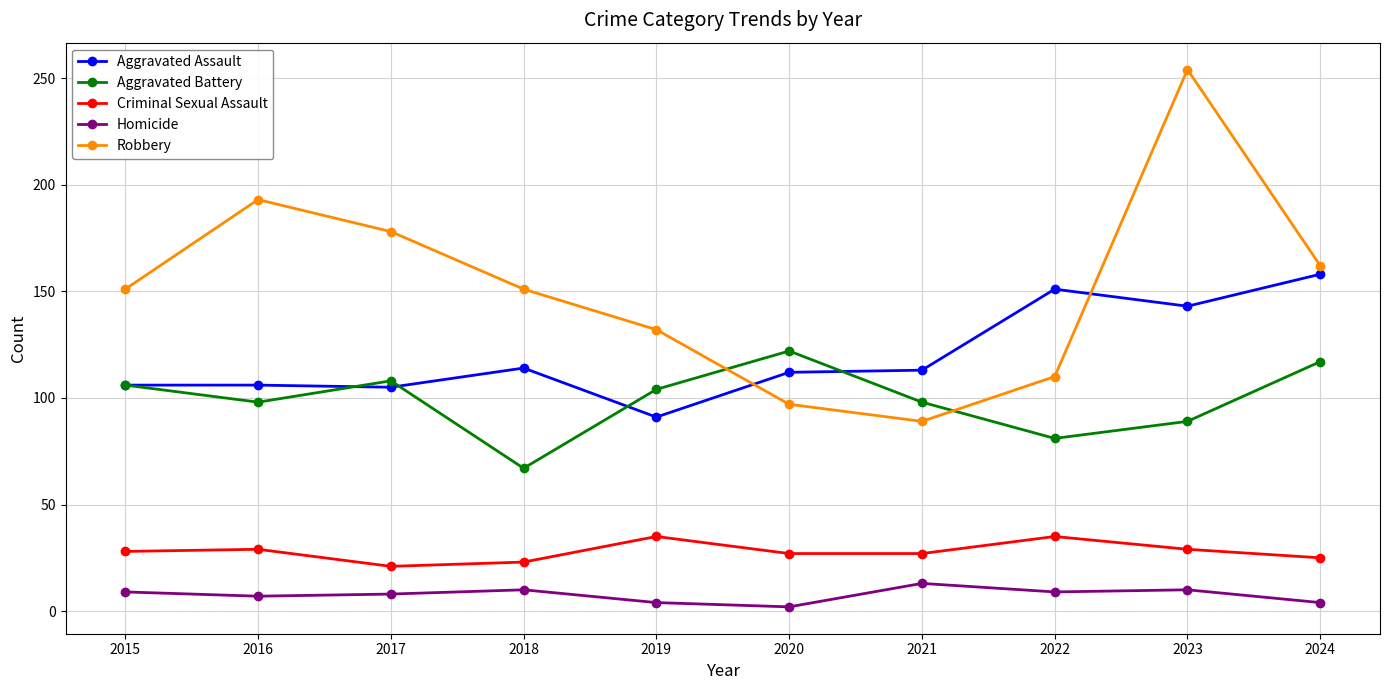

What are all the series names shown in the legend?

Aggravated Assault, Aggravated Battery, Criminal Sexual Assault, Homicide, Robbery